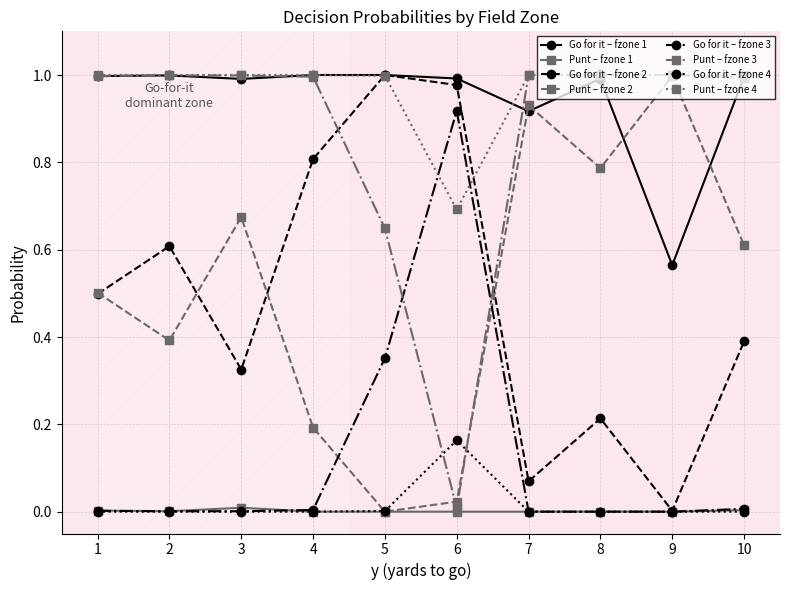

True or false: Punt – fzone 2 has a value of 0.1 at 2.

False